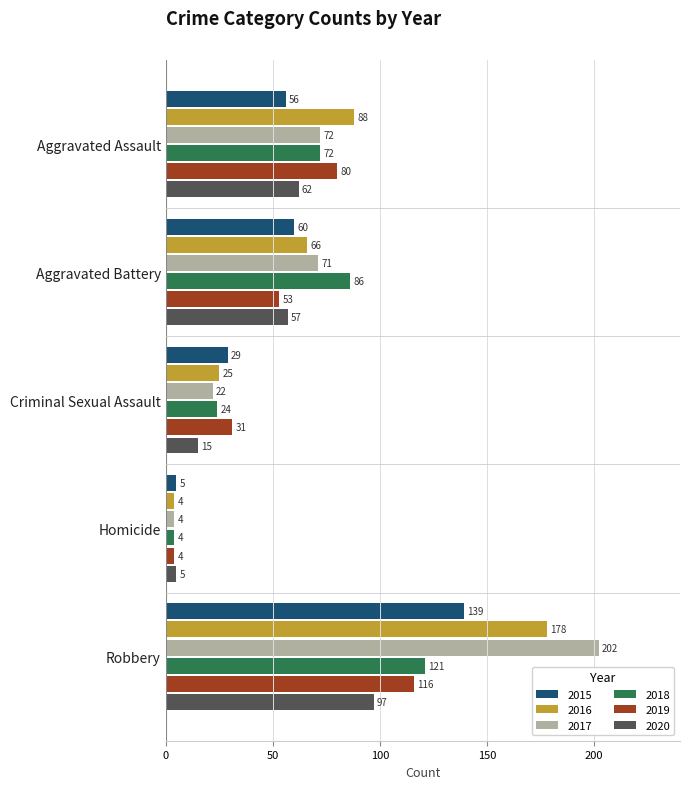

Count the 2019 values in the range 31 to 80.

3